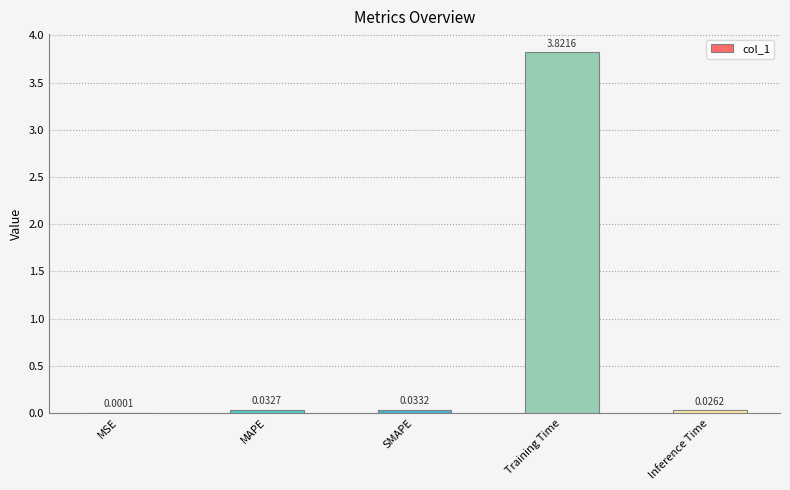

Count the number of data series in this chart.

1